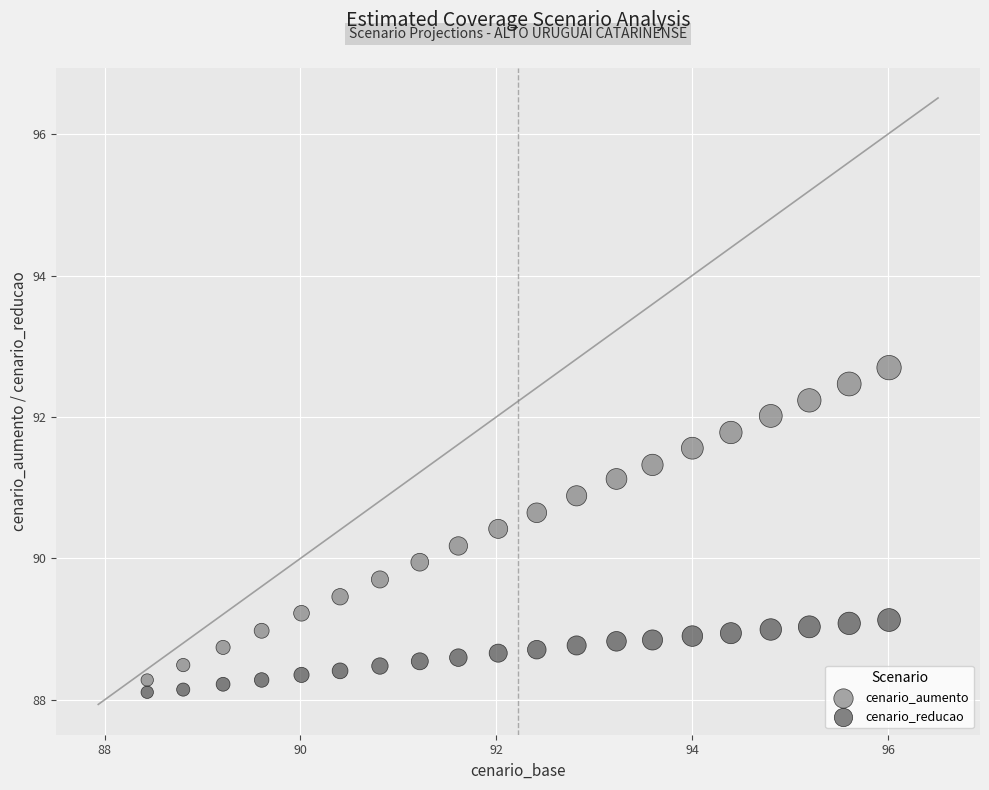

What are all the series names shown in the legend?

cenario_aumento, cenario_reducao